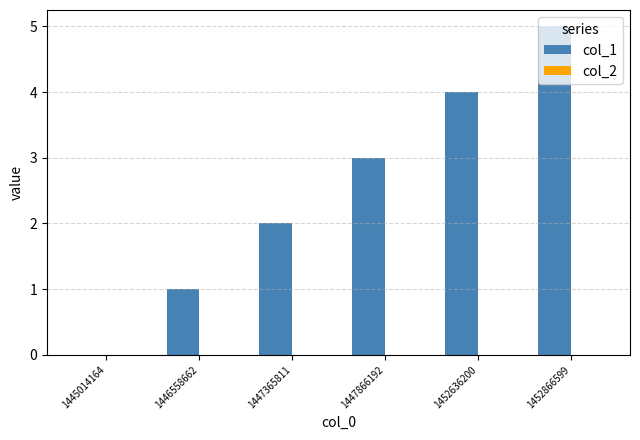

What is the maximum value shown in the chart?

5